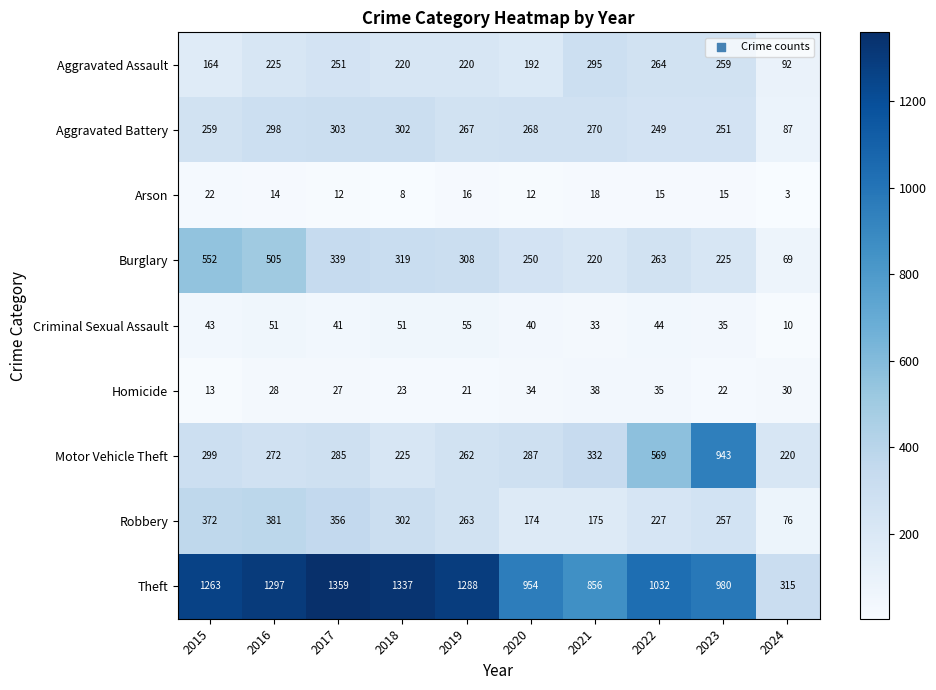

How many distinct data groups are displayed?

9